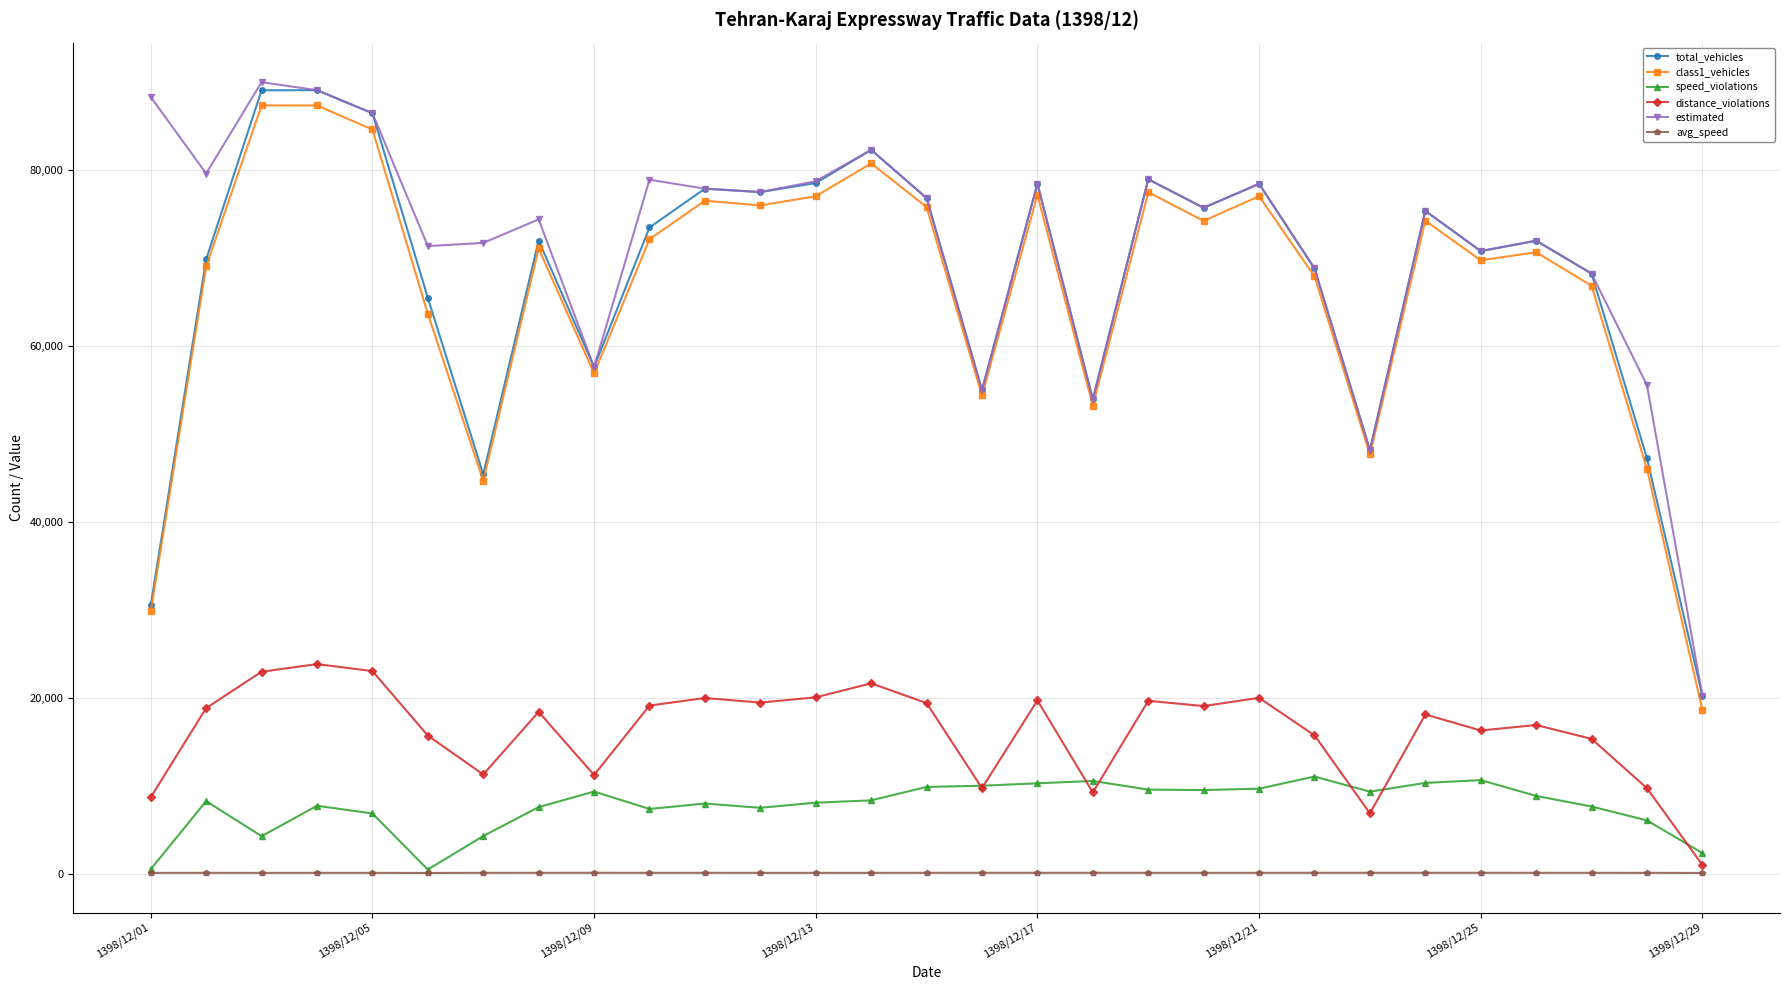

Which series has the widest spread of values?

estimated